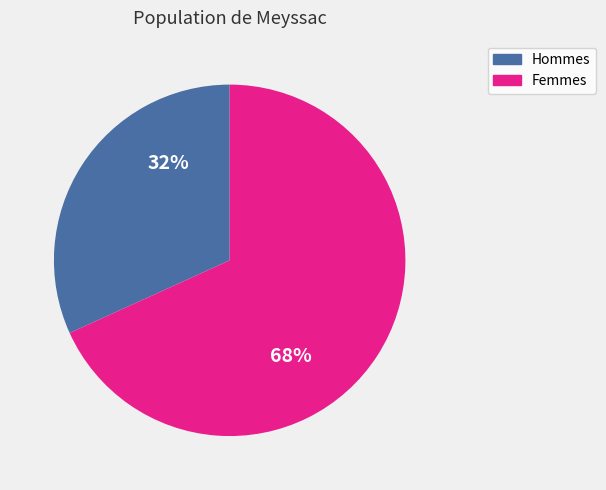

To the nearest percent, what is the average slice percentage?

50%